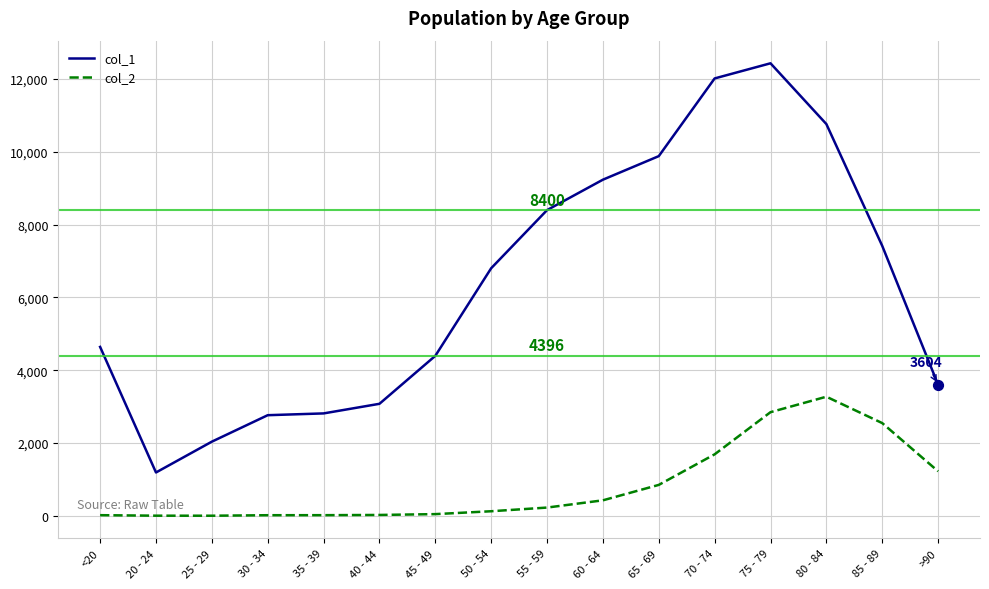

Which series has the largest range (max minus min)?

col_1